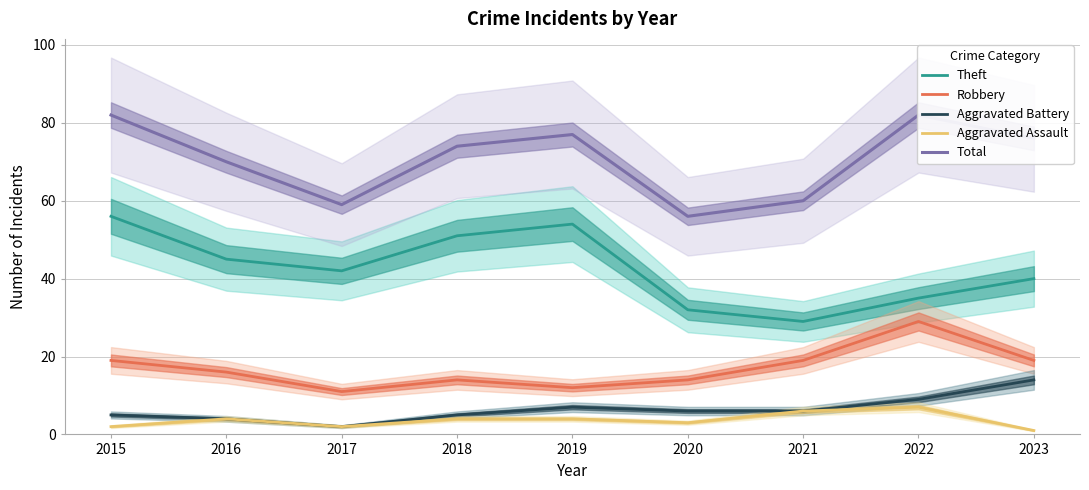

True or false: Aggravated Assault and Theft intersect in this chart.

False